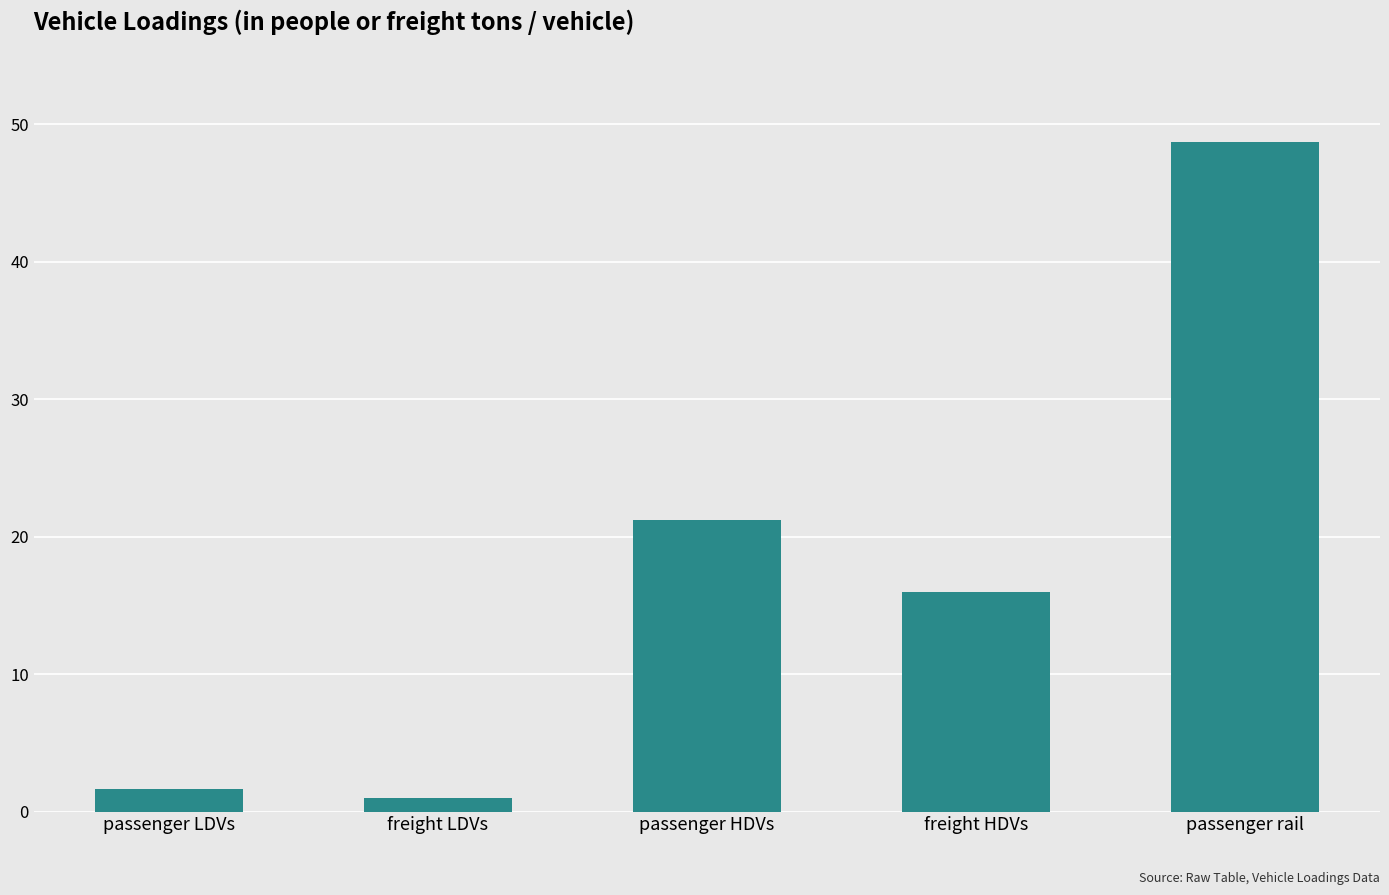

What is the maximum value shown in the chart?

48.7